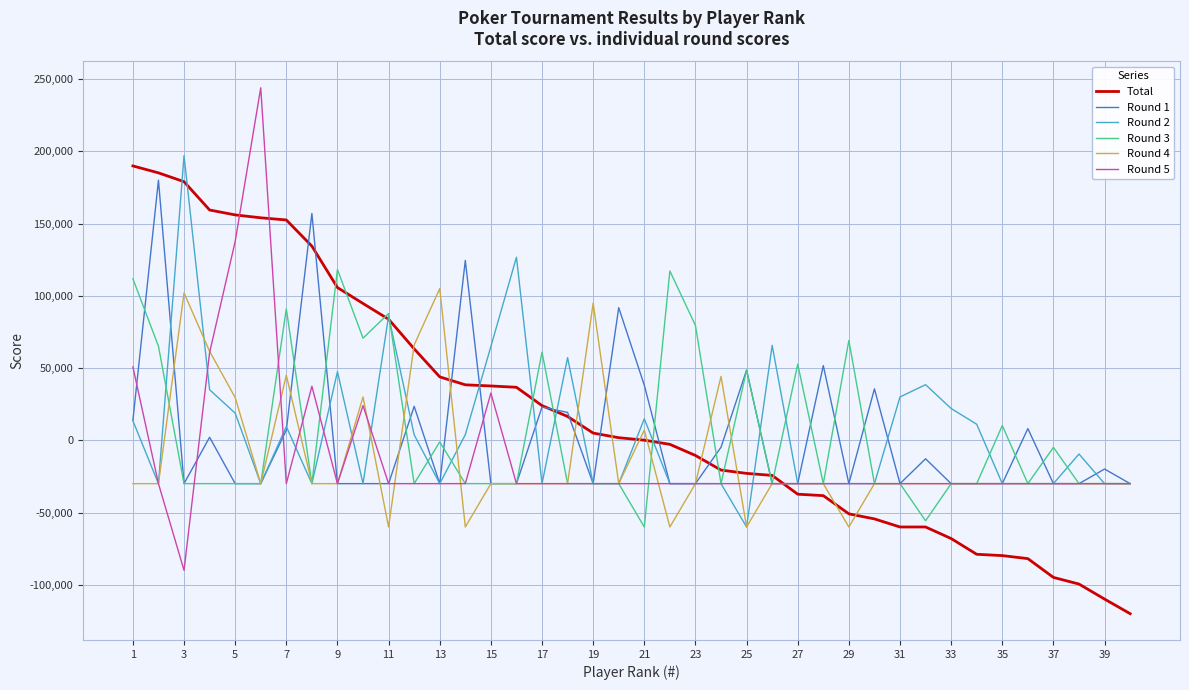

What is the lowest value of the Round 4 series?

-60000